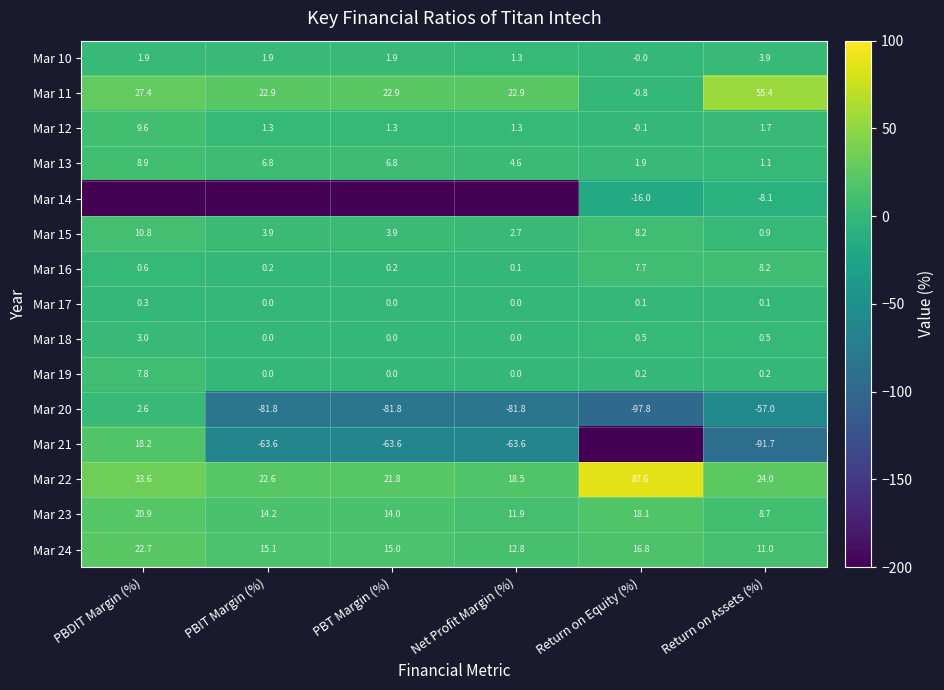

At which label does Mar 17 reach its peak?

PBDIT Margin (%)